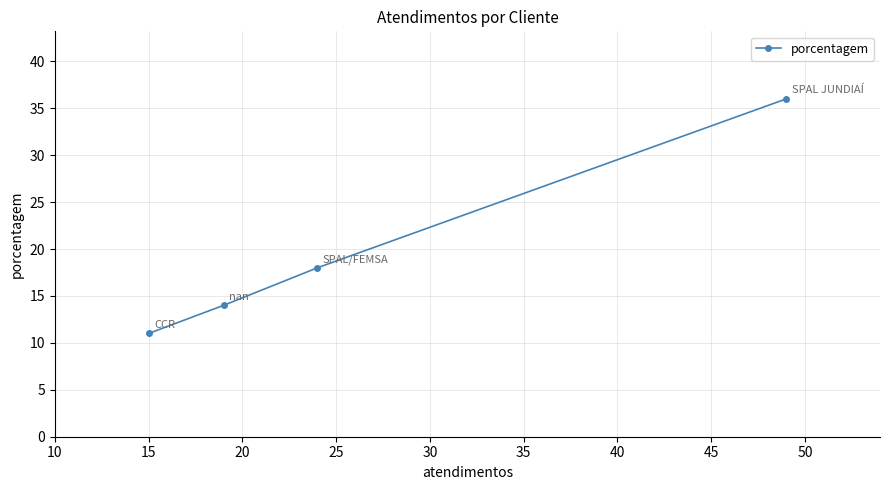

What is the value of the 1st point from the left?

11